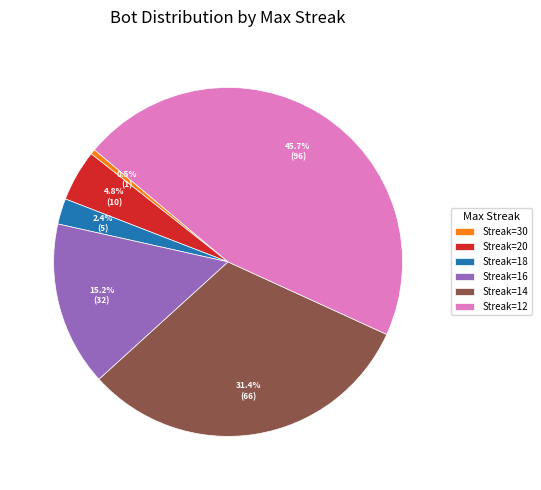

Count the number of slices in the pie.

6